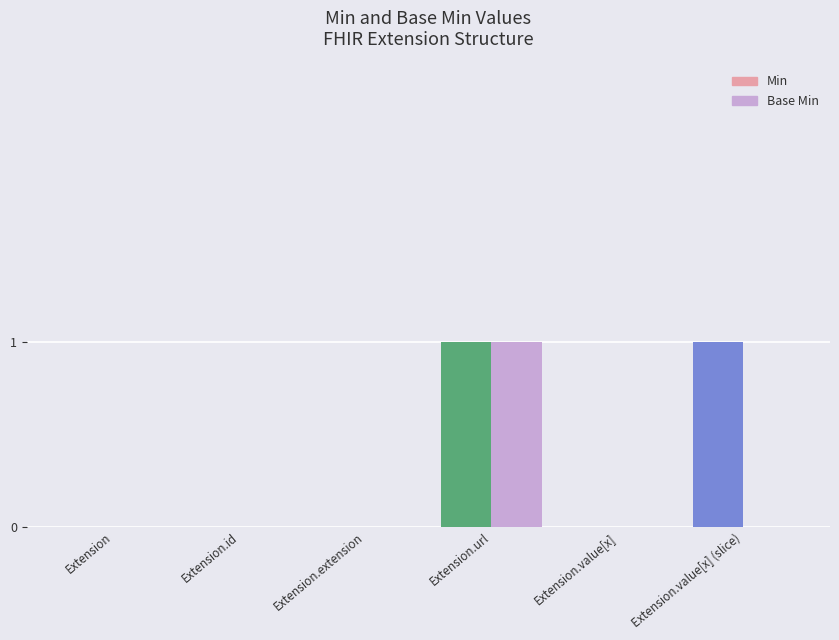

Which series changed the most between Extension.value[x] and Extension.value[x] (slice)?

Min